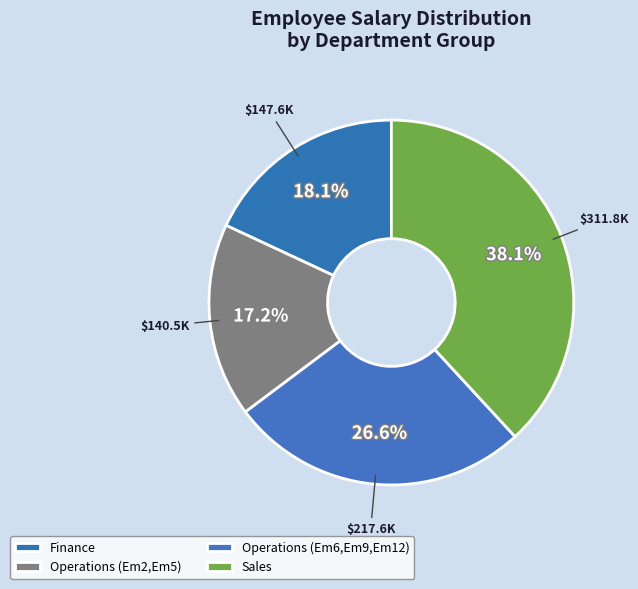

How many segments does this pie chart have?

4